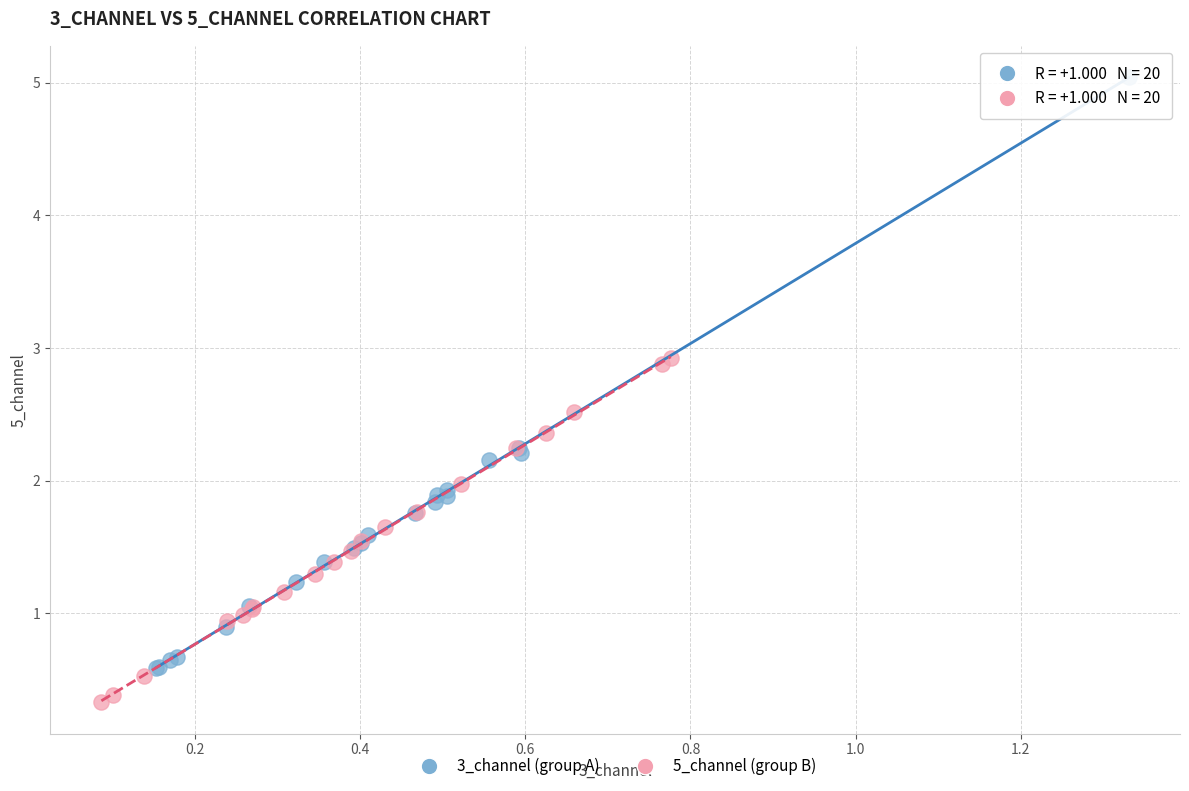

What are all the series names shown in the legend?

3_channel (group A), 5_channel (group B)